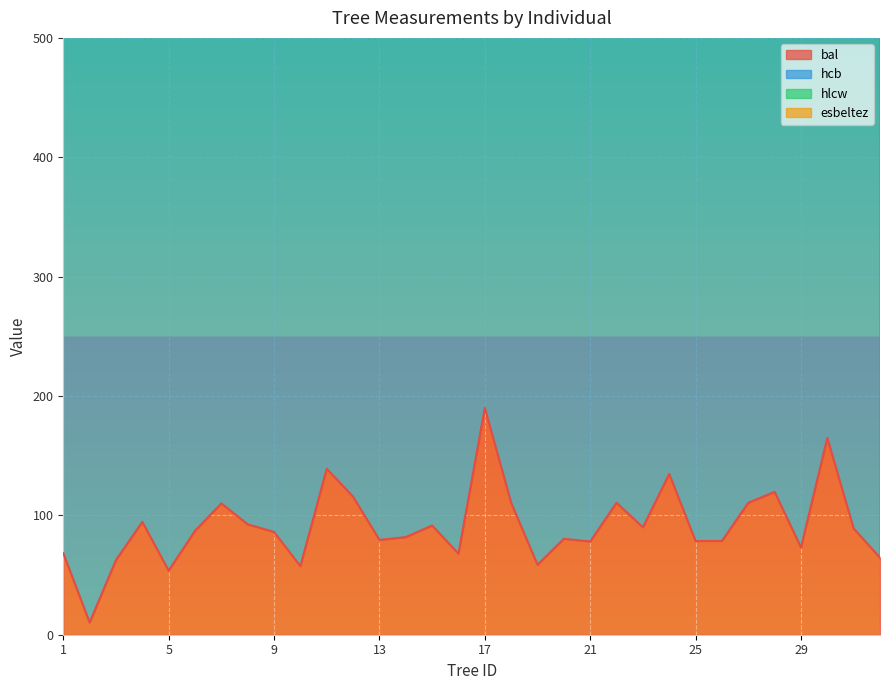

The bal series shows 42.8 at 28. True or false?

False